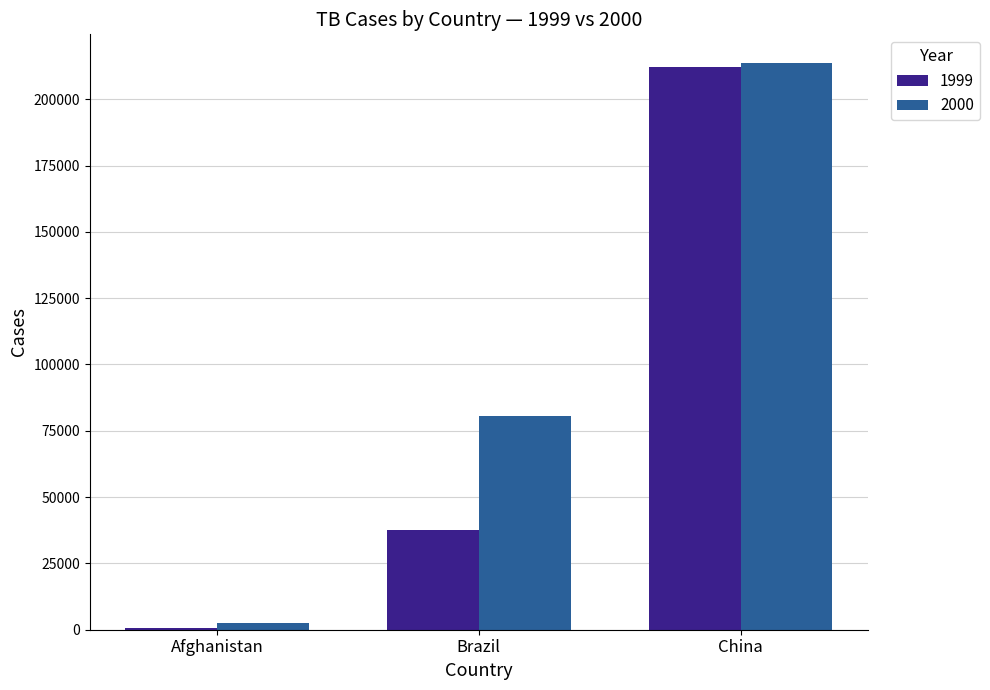

How many bars are there in each group?

2